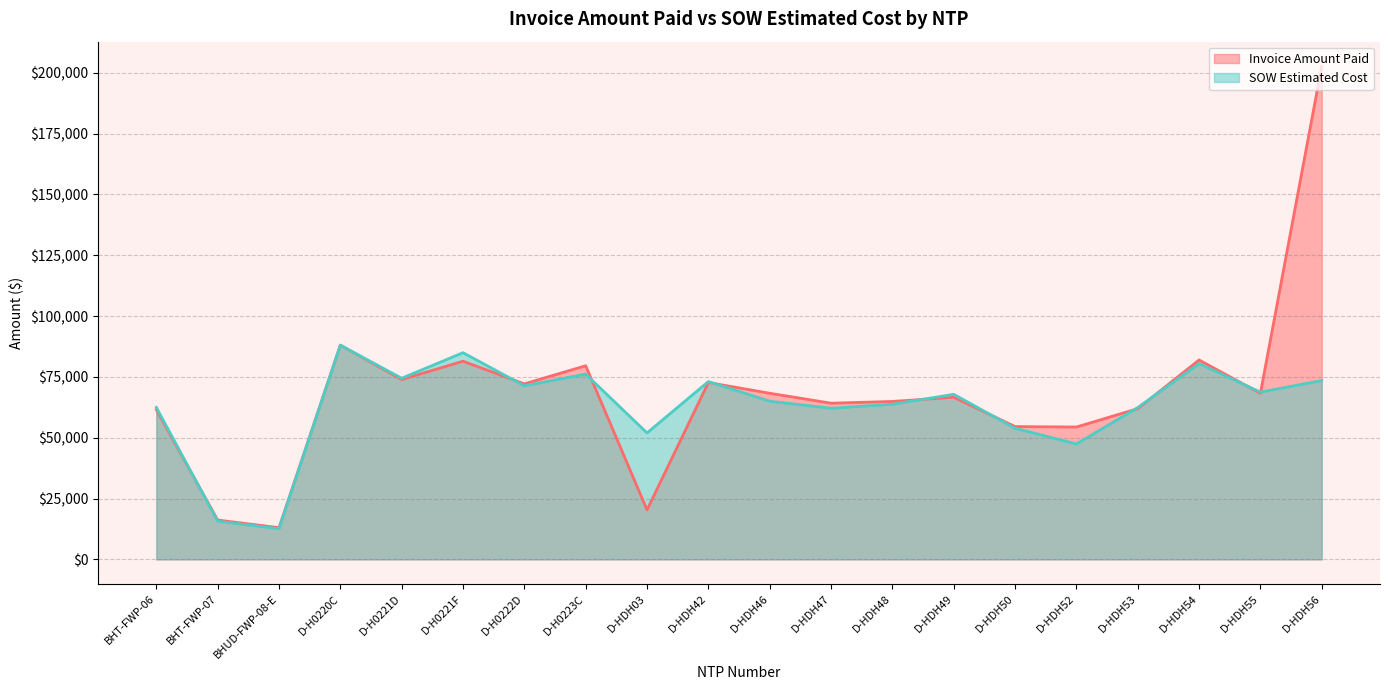

List the labels in order of Invoice Amount Paid value, smallest first.

BHUD-FWP-08-E, BHT-FWP-07, D-HDH03, D-HDH52, D-HDH50, BHT-FWP-06, D-HDH53, D-HDH47, D-HDH48, D-HDH49, D-HDH55, D-HDH46, D-H0222D, D-HDH42, D-H0221D, D-H0223C, D-H0221F, D-HDH54, D-H0220C, D-HDH56